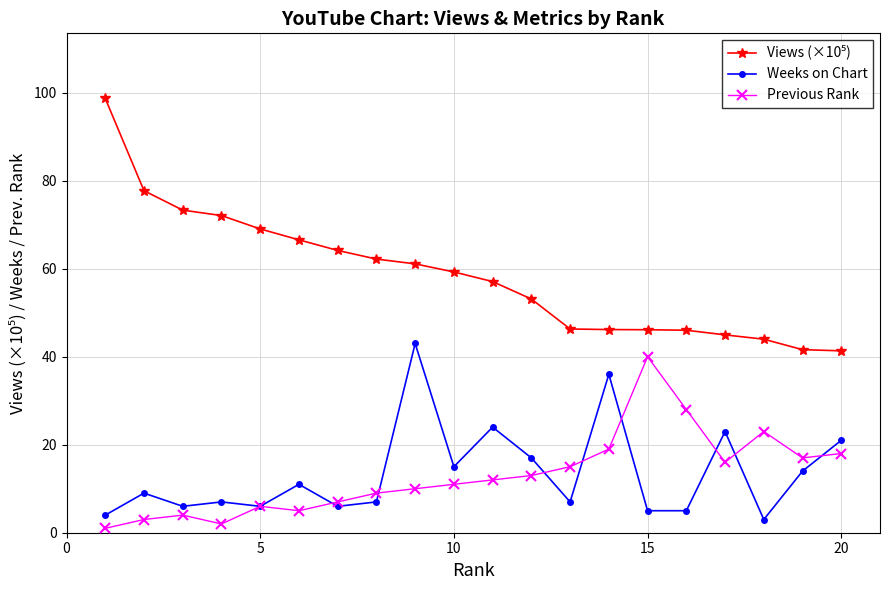

What is the value of the Weeks on Chart point at the 14th from the left?

36.0